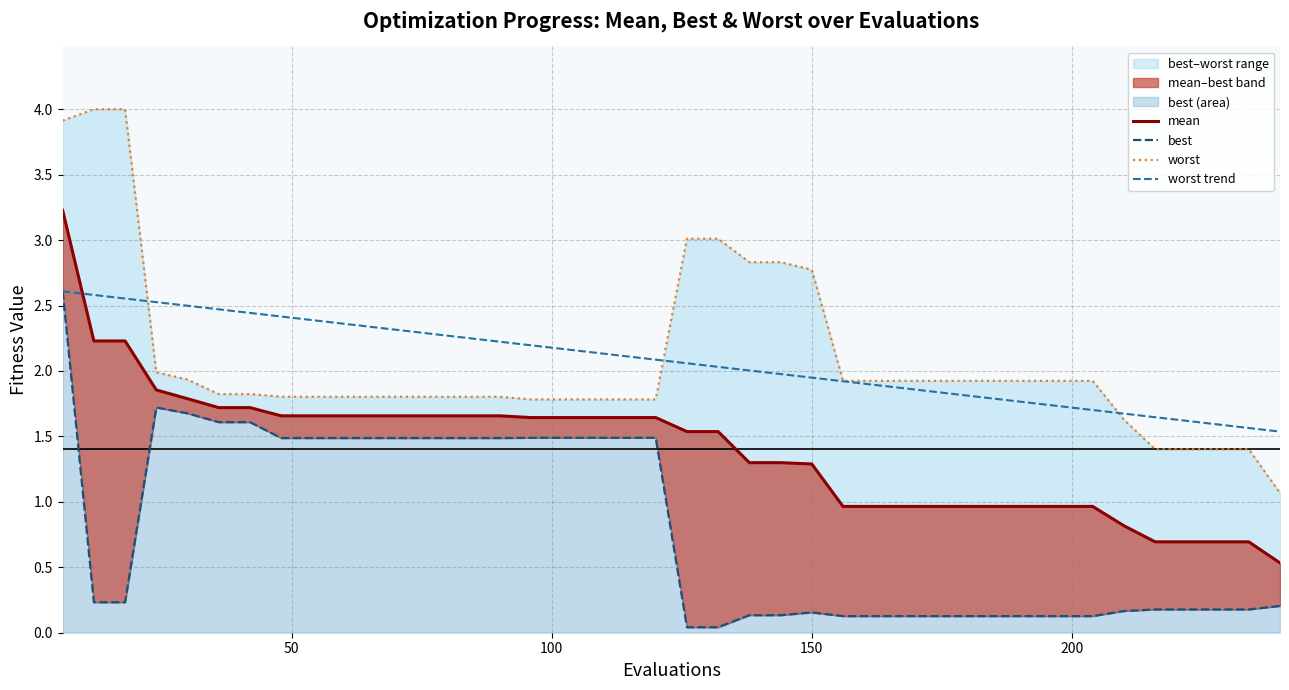

Does the chart display data point markers on the line(s)?

No